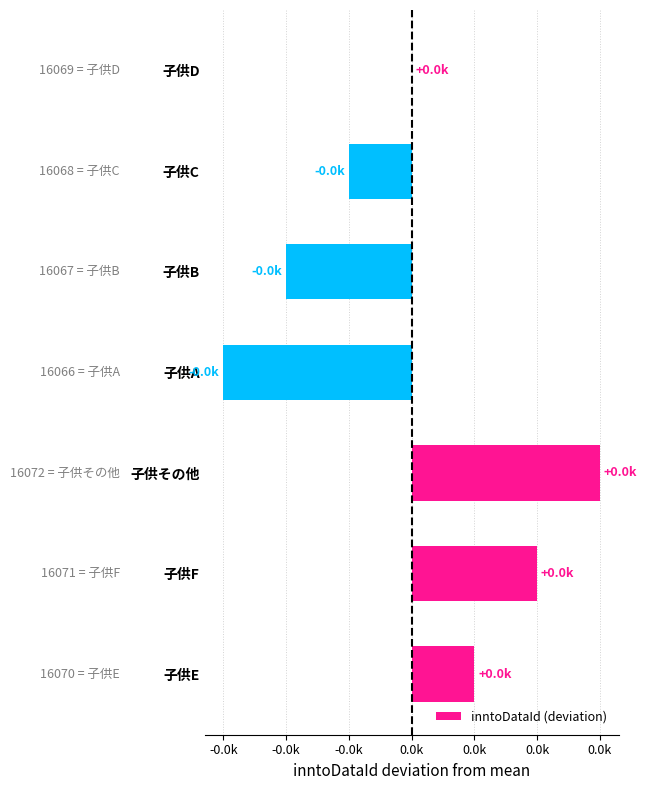

Are the bars horizontal?

Yes